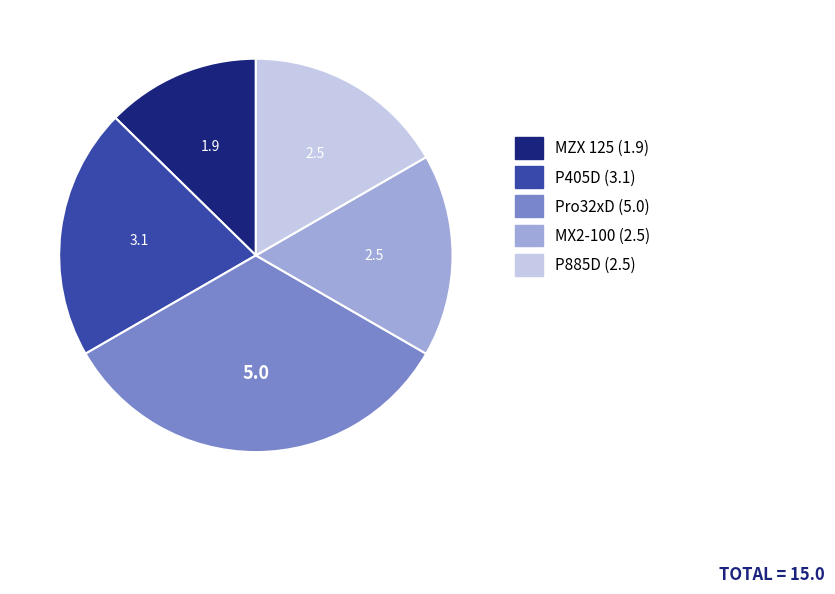

How many slices are in this pie chart?

5